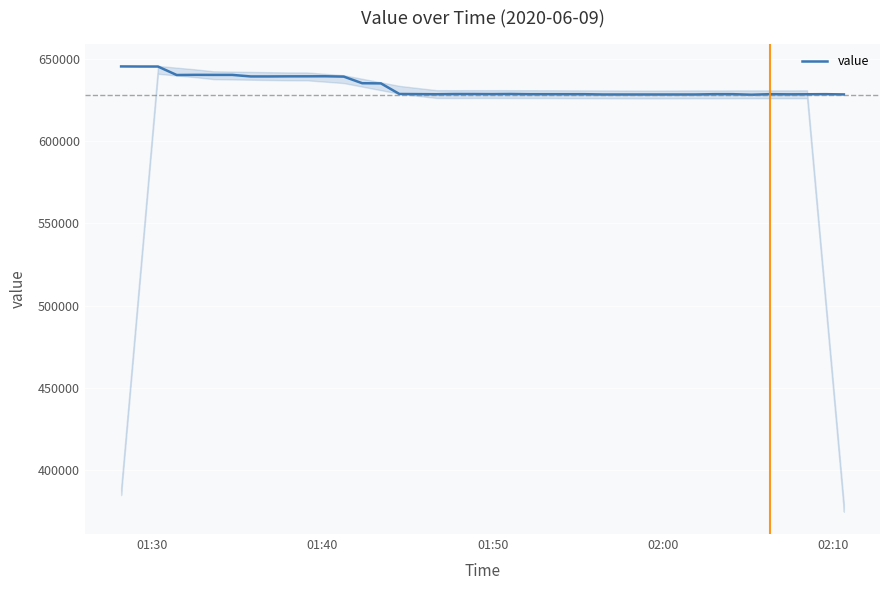

What is the highest value of the value series?

645490